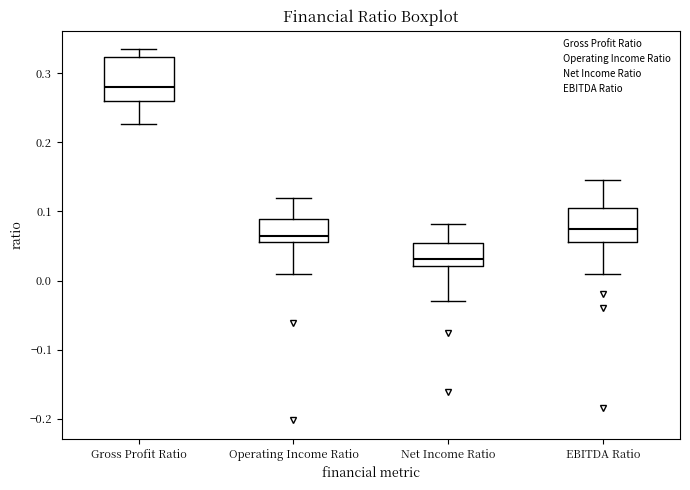

Reading left to right, read every box against the y-axis: the position of its median line, the range the box covers, and the ends of its whiskers. The values are not printed on the chart, so give them approximately, as read against the axis.

Gross Profit Ratio: median 0.28, box 0.26 to 0.32, whiskers 0.23 to 0.33
Operating Income Ratio: median 0.07, box 0.06 to 0.09, whiskers 0.01 to 0.12
Net Income Ratio: median 0.03, box 0.02 to 0.05, whiskers -0.03 to 0.08
EBITDA Ratio: median 0.07, box 0.06 to 0.11, whiskers 0.01 to 0.15